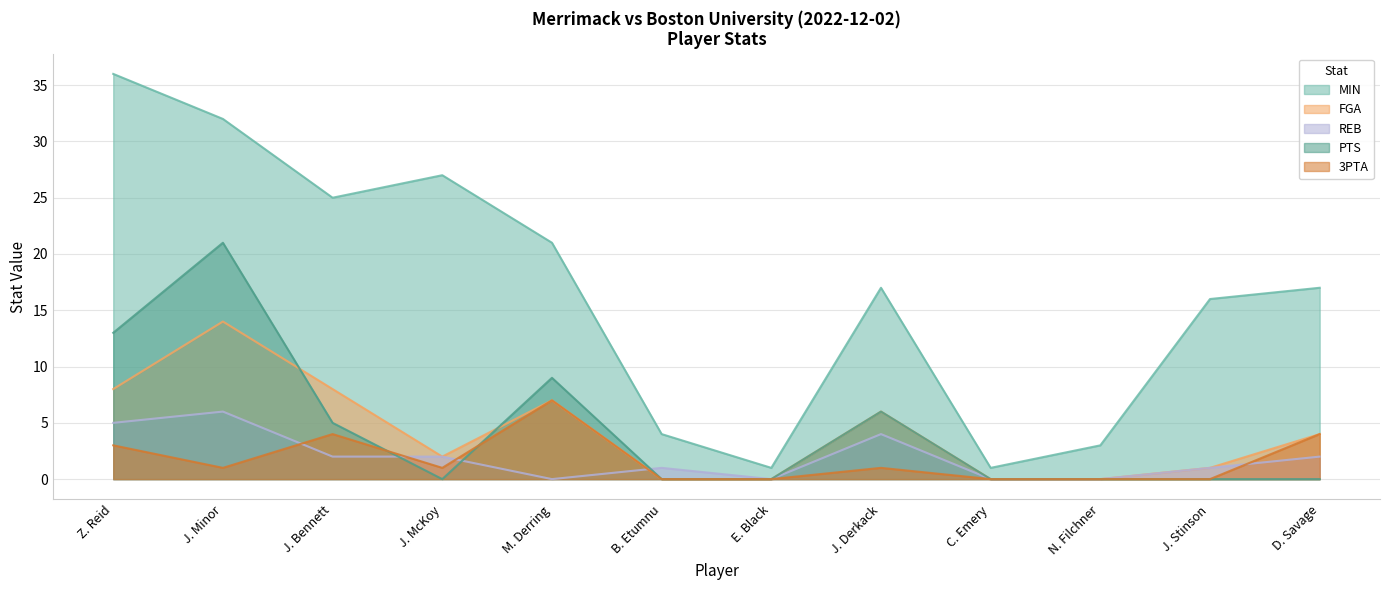

True or false: REB has more than 0 points higher than both neighbors.

True